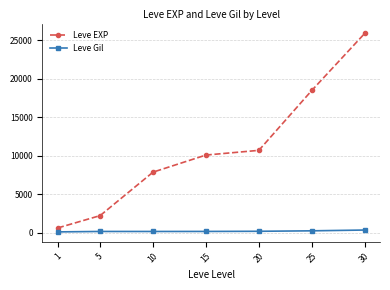

Rank the series by their maximum value, from highest to lowest.

Leve EXP, Leve Gil